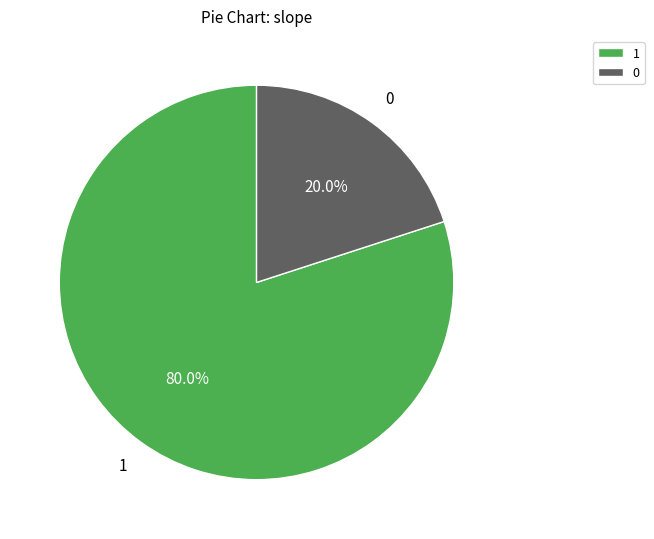

Is there any slice that represents more than half of the pie?

Yes